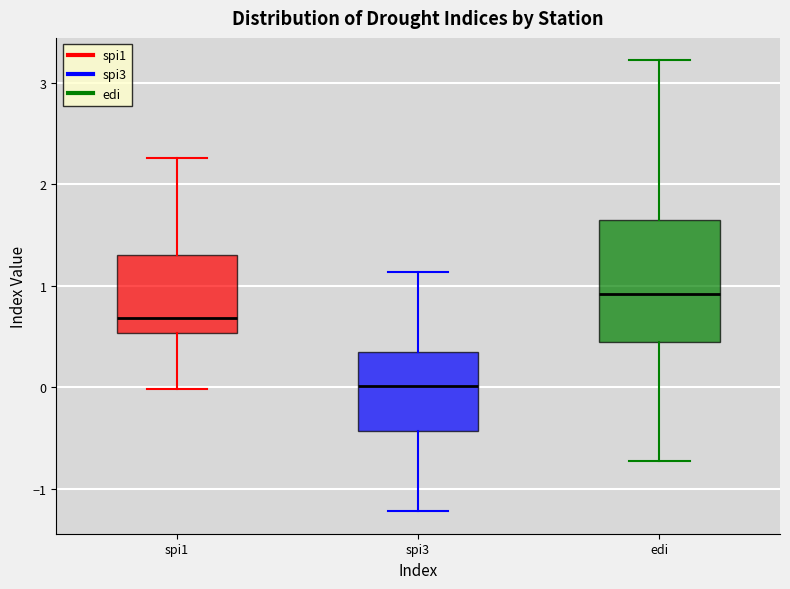

Where is the upper edge of the box for edi on the y-axis? The values are not printed on the chart, so give them approximately, as read against the axis.

1.7